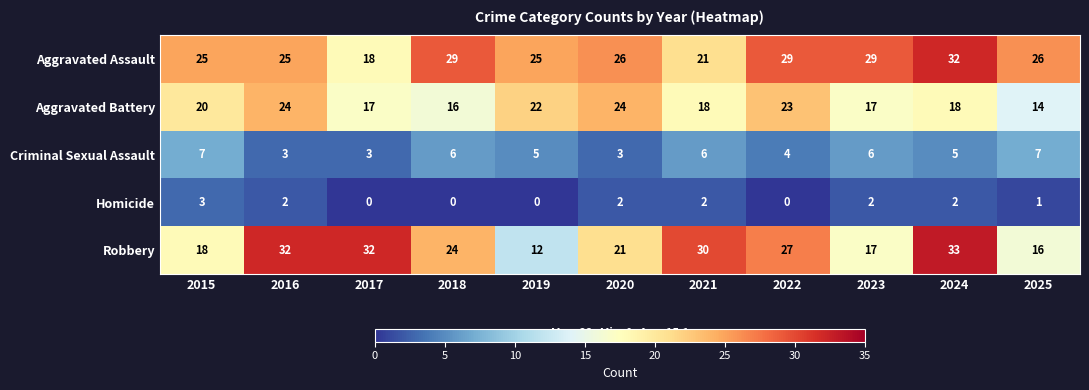

What is the sum of the Aggravated Battery values at 2020 and 2022?

47